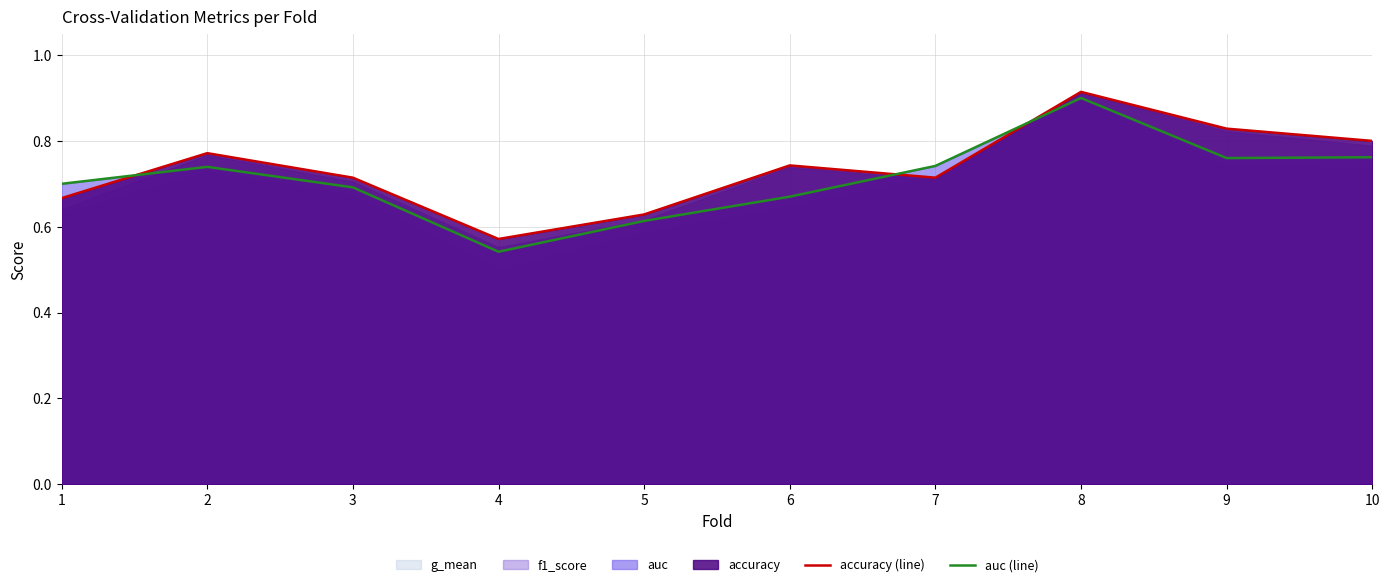

Reading right to left, what are all the values shown in this chart?

accuracy (line): 0.8	0.8	0.9	0.7	0.7	0.6	0.6	0.7	0.8	0.7
auc (line): 0.8	0.8	0.9	0.7	0.7	0.6	0.5	0.7	0.7	0.7